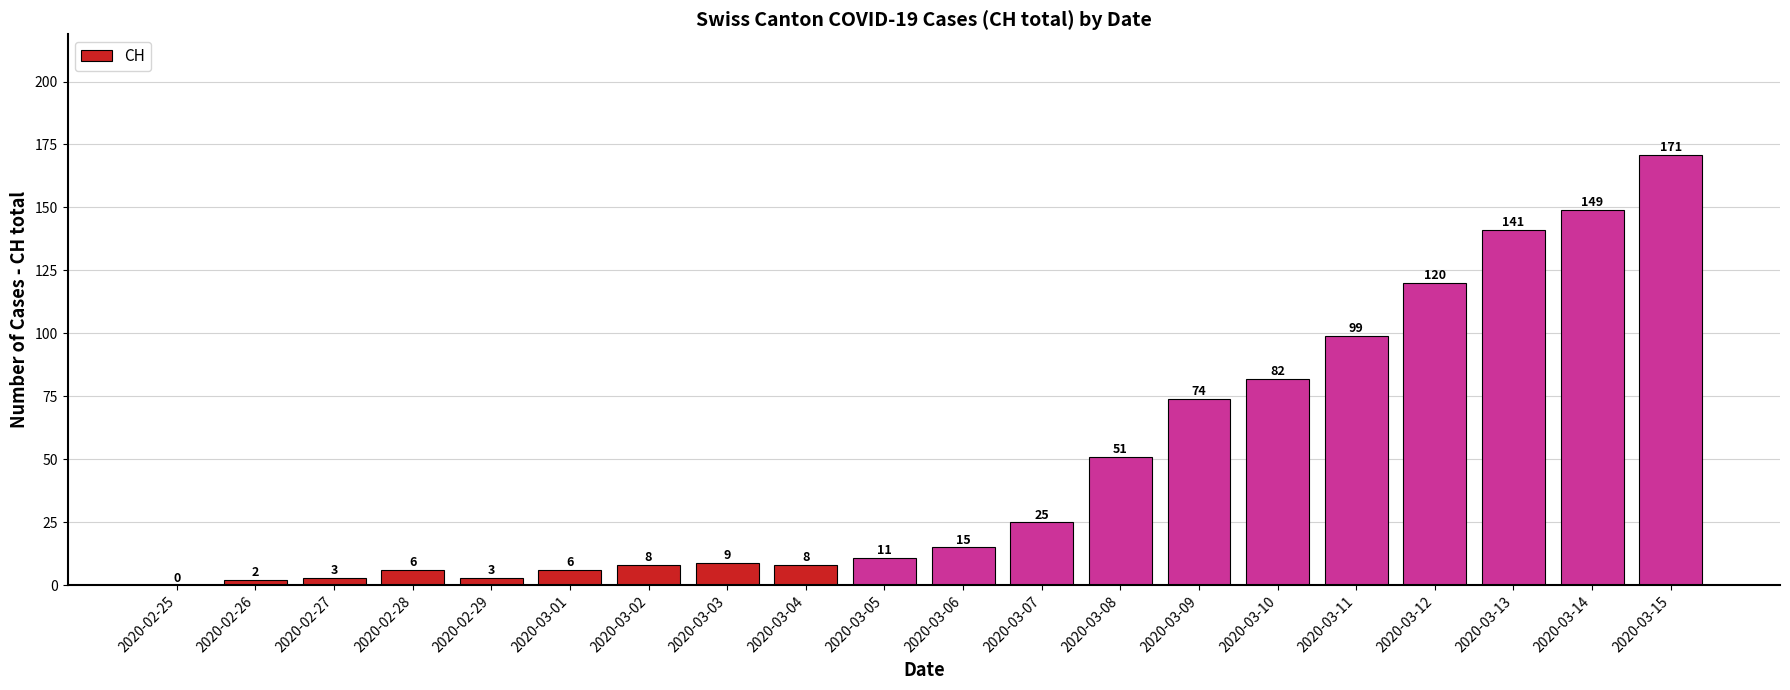

What is the greatest value displayed?

171